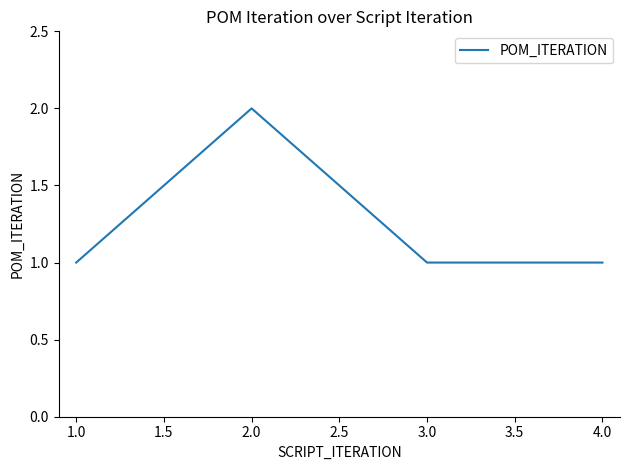

Read the value at 2.0.

2